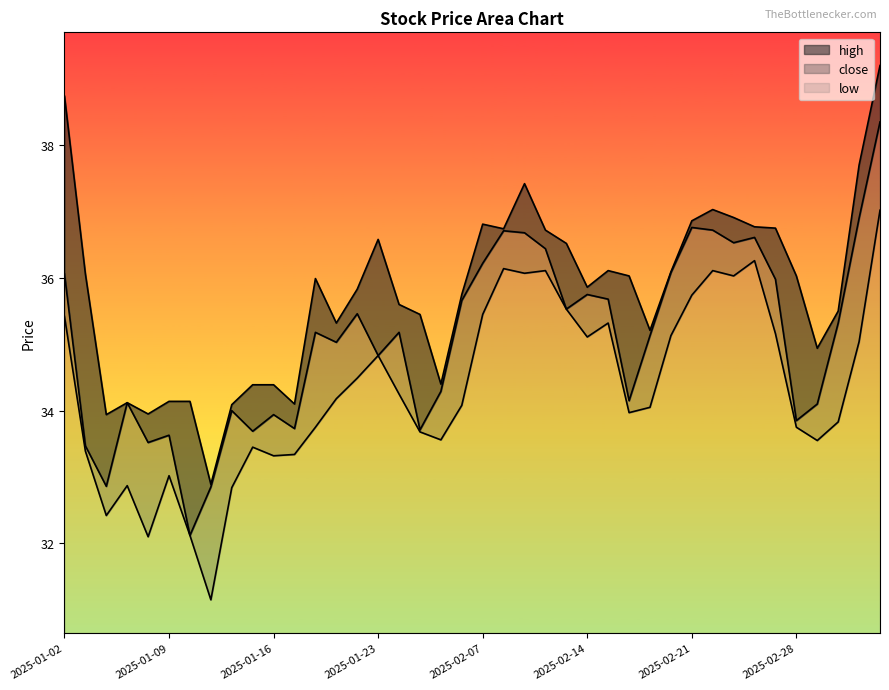

Rank the series by their average value, from highest to lowest.

high, close, low